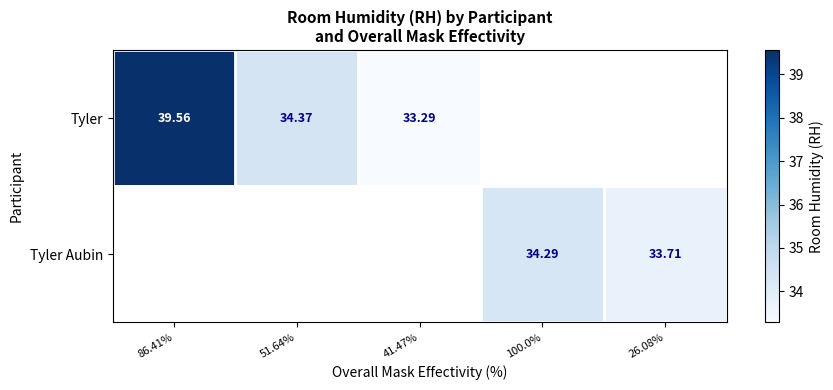

Which series has the widest spread of values?

Tyler